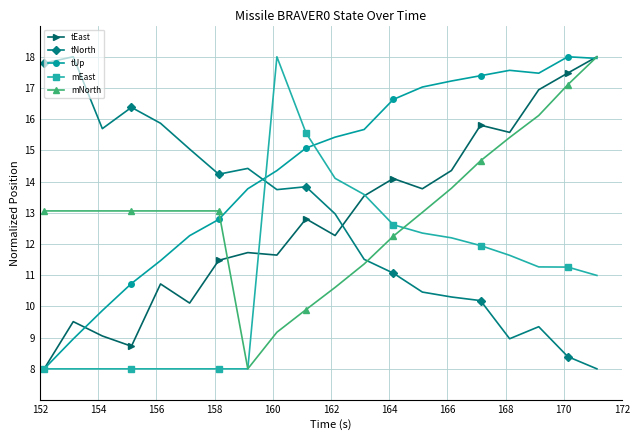

At how many categories does at least one series exceed 13?

20